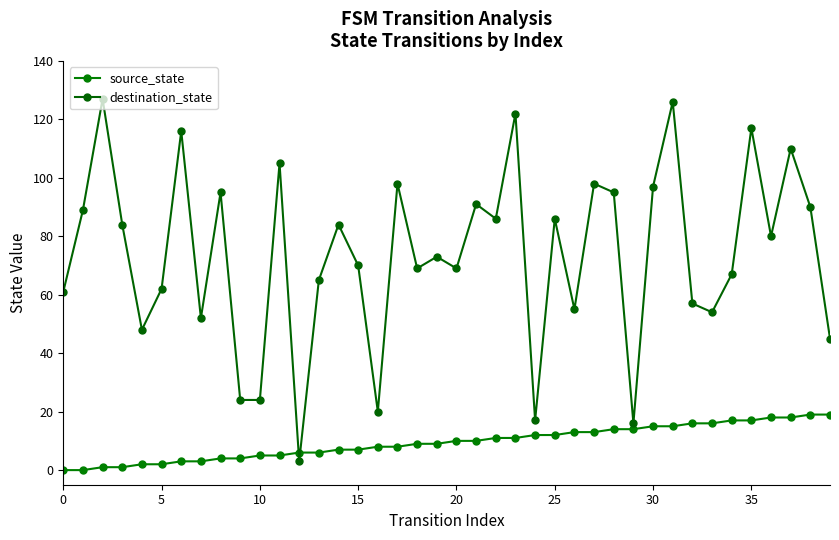

What is the difference between the maximum and minimum values in the source_state series?

19